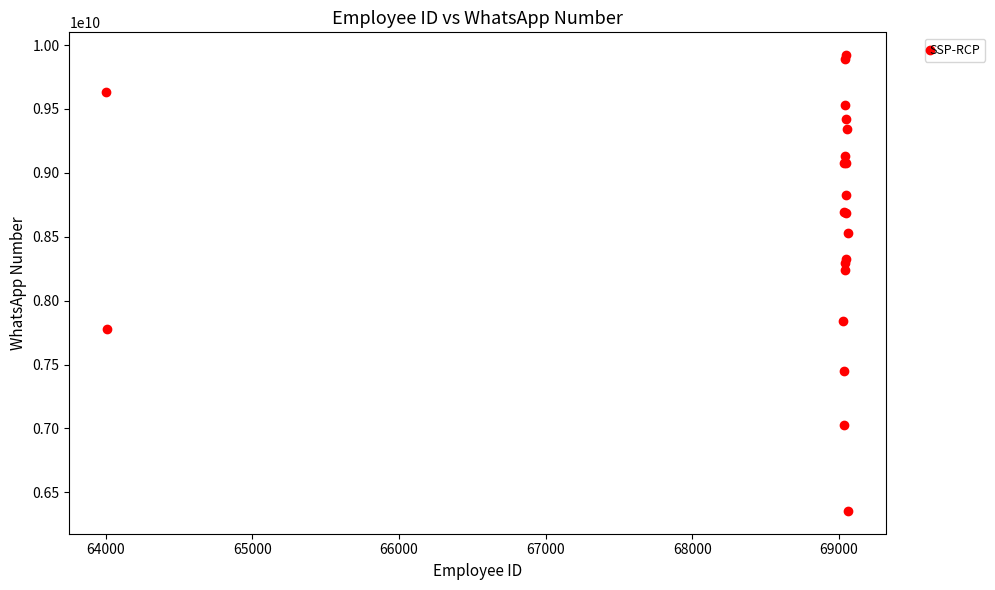

What Y value in the scatter plot is closest to 8137812919?

8237448360